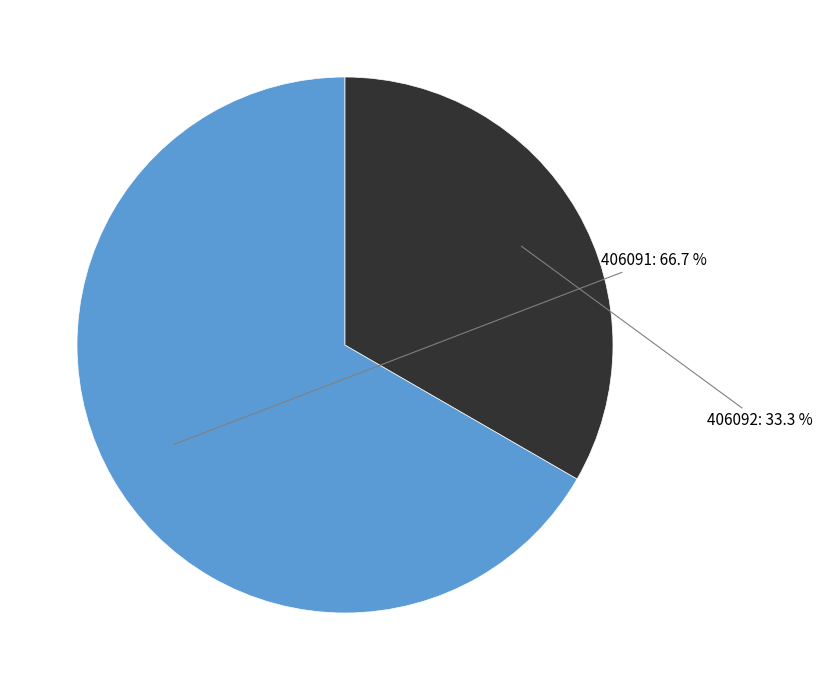

To the nearest percent, what is the combined percentage of 406092 and 406091?

100%